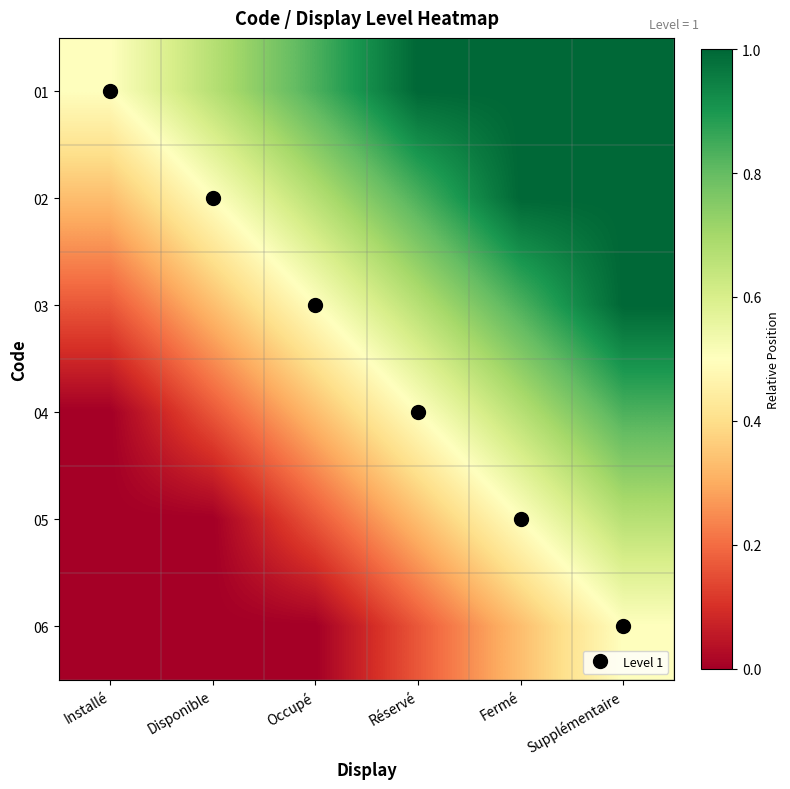

Reading left to right, what are all the values shown in this chart?

01: Installé=0.5	Disponible=0.7	Occupé=0.8	Réservé=1.0	Fermé=1.0	Supplémentaire=1.0
02: Installé=0.3	Disponible=0.5	Occupé=0.7	Réservé=0.8	Fermé=1.0	Supplémentaire=1.0
03: Installé=0.2	Disponible=0.3	Occupé=0.5	Réservé=0.7	Fermé=0.8	Supplémentaire=1.0
04: Installé=0.0	Disponible=0.2	Occupé=0.3	Réservé=0.5	Fermé=0.7	Supplémentaire=0.8
05: Installé=0.0	Disponible=0.0	Occupé=0.2	Réservé=0.3	Fermé=0.5	Supplémentaire=0.7
06: Installé=0.0	Disponible=0.0	Occupé=0.0	Réservé=0.2	Fermé=0.3	Supplémentaire=0.5